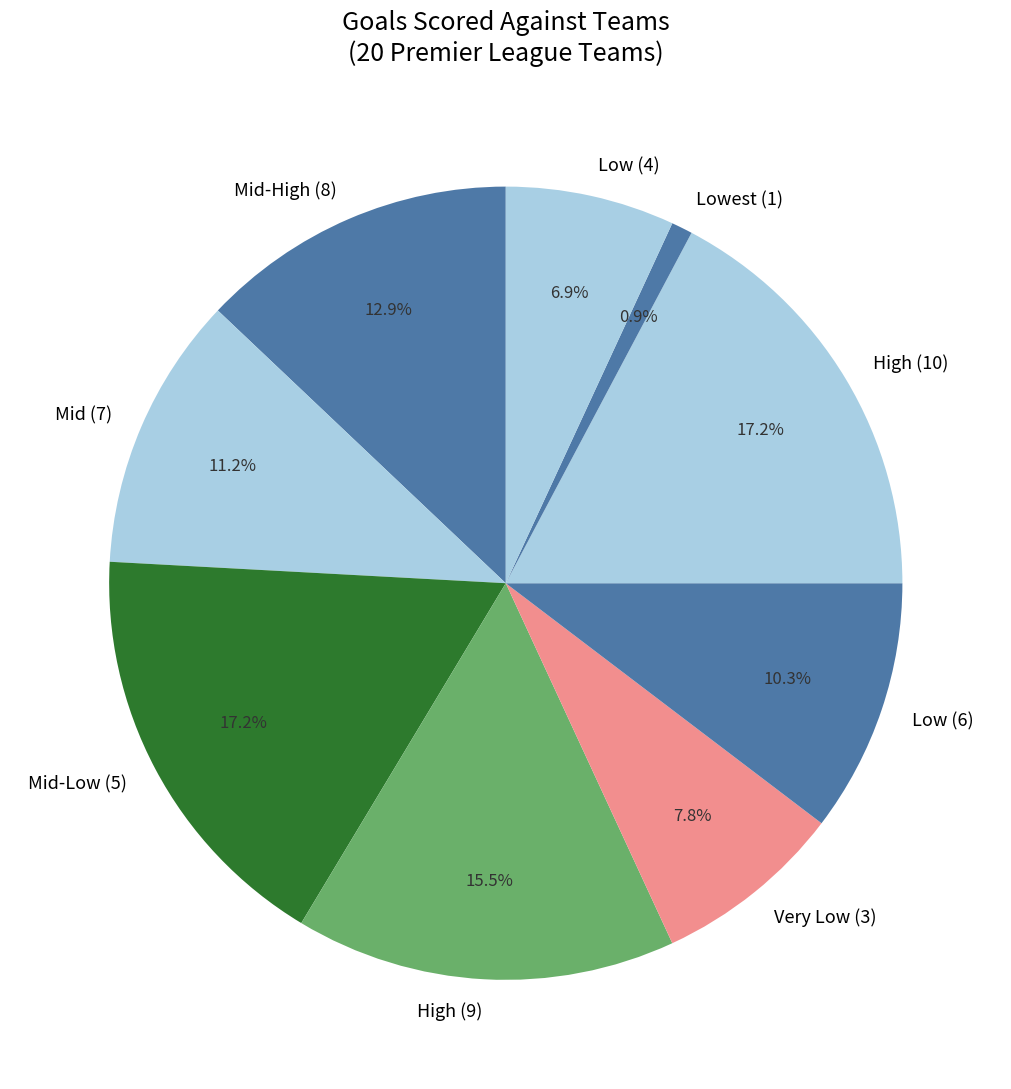

How many slices are in this pie chart?

9